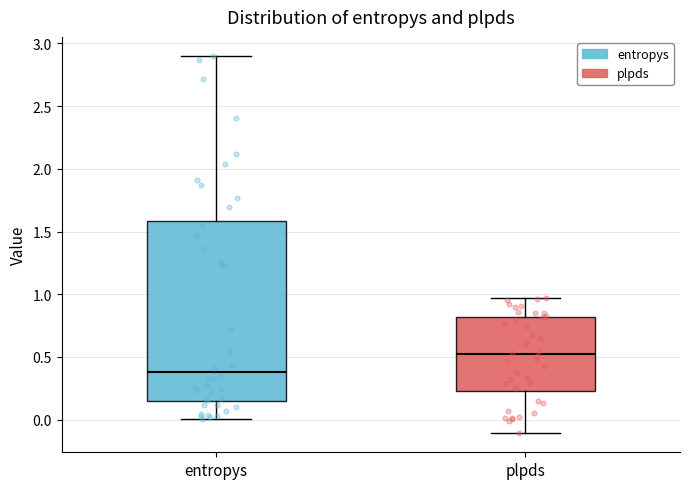

Reading left to right, transcribe this box plot: for each box, give where its median line is, the range the box spans, and where its two whiskers end, as read against the y-axis. The values are not printed on the chart, so give them approximately, as read against the axis.

entropys: median 0.40, box 0.15 to 1.60, whiskers 0.00 to 2.90
plpds: median 0.50, box 0.25 to 0.80, whiskers -0.10 to 0.95